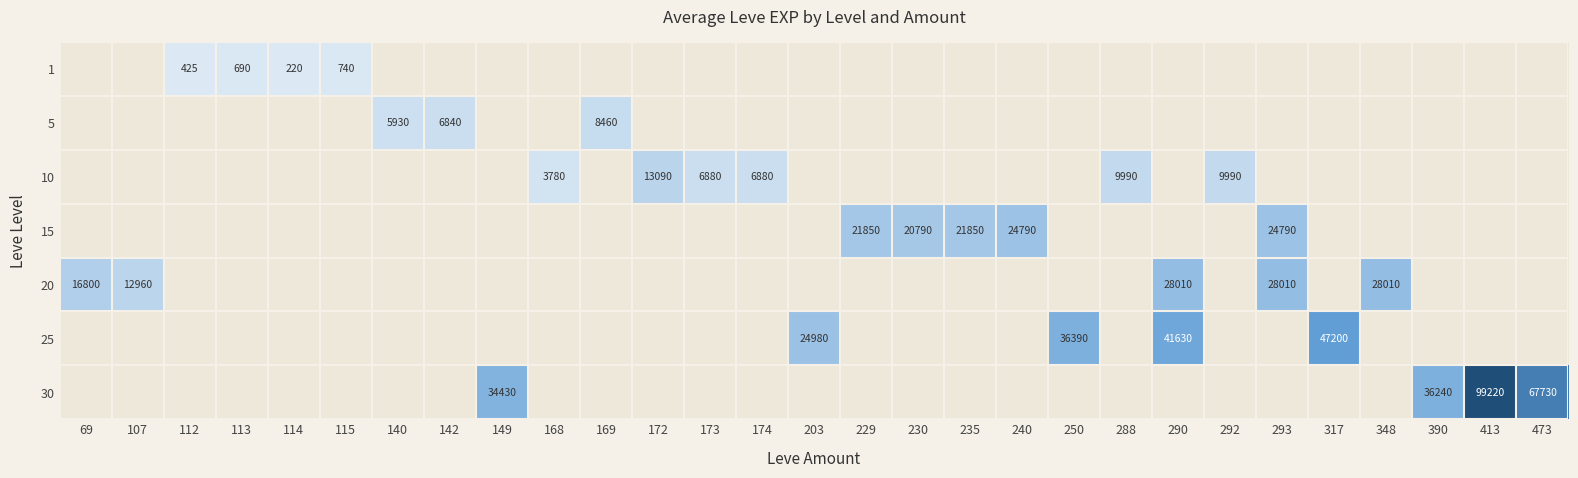

Is it true that 1 equals 425 at 112?

True